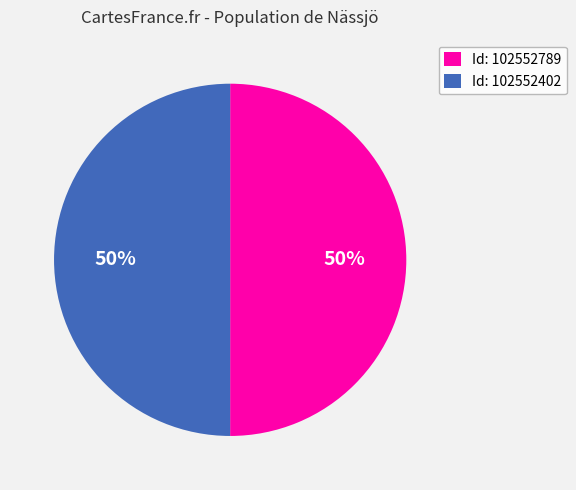

Count the number of slices in the pie.

2